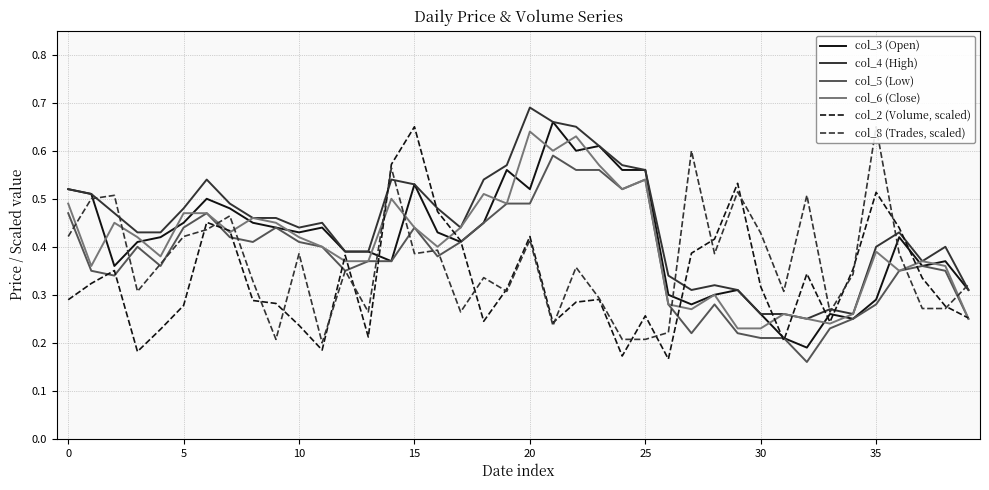

Which series has the largest total across all categories?

col_4 (High)